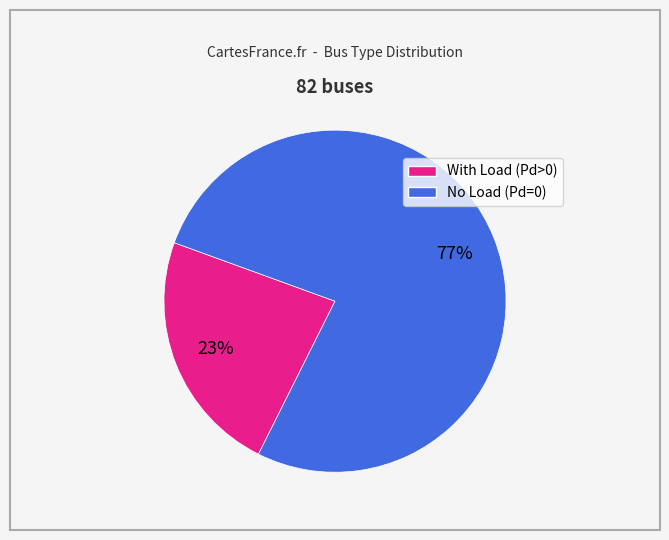

Count the number of slices in the pie.

2